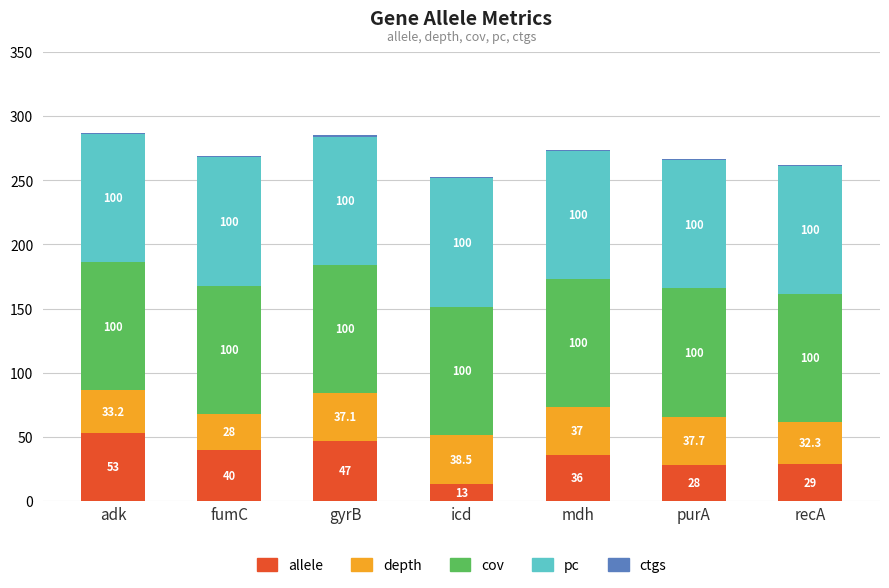

At which label does allele first exceed 36?

adk